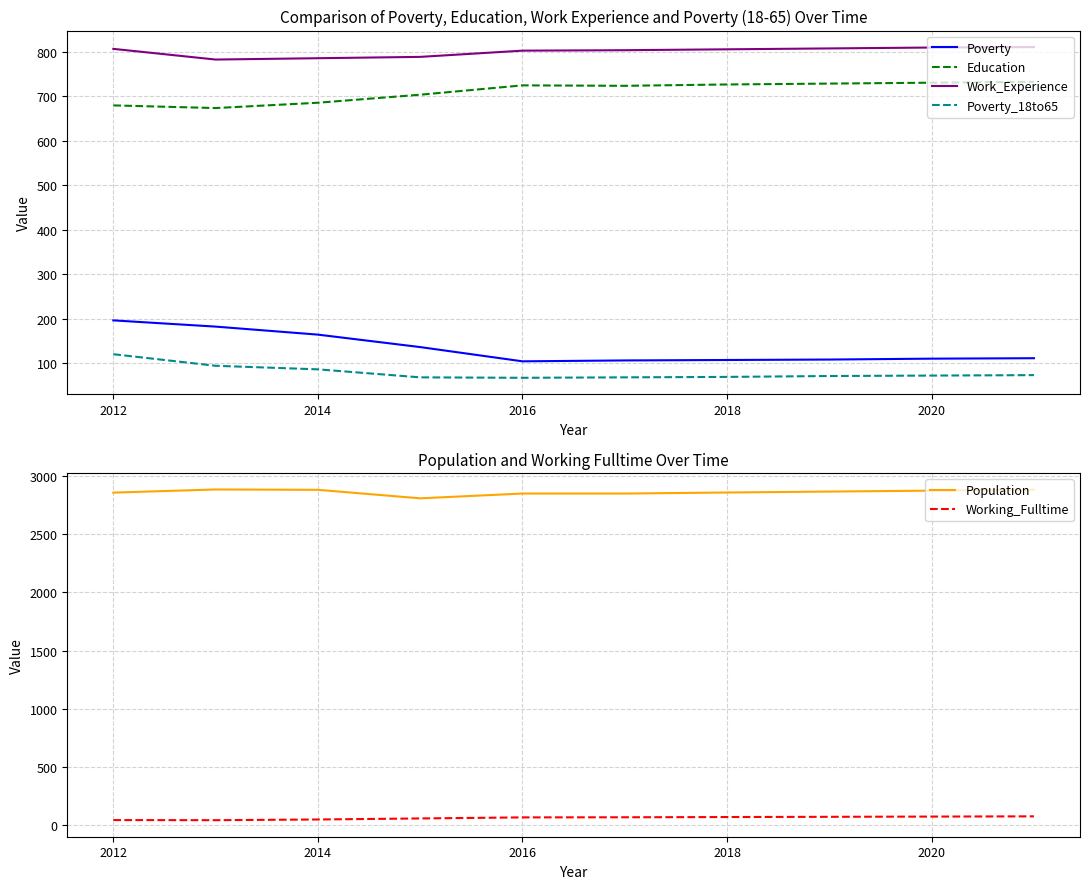

Rank the series by their maximum value, from lowest to highest.

Working_Fulltime, Poverty_18to65, Poverty, Education, Work_Experience, Population